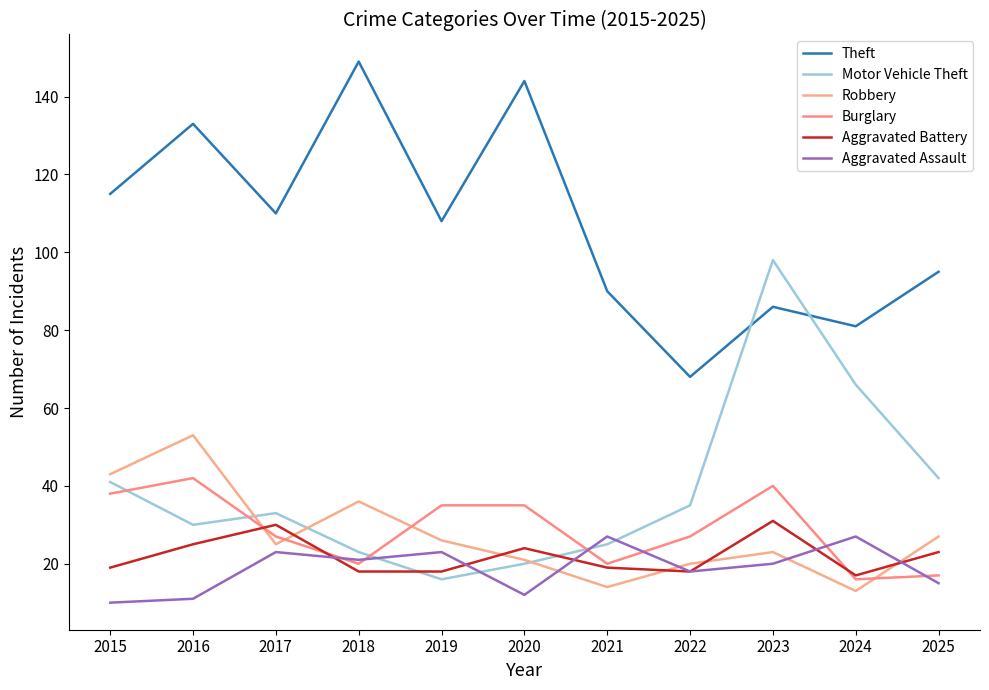

What is the smallest value displayed?

10